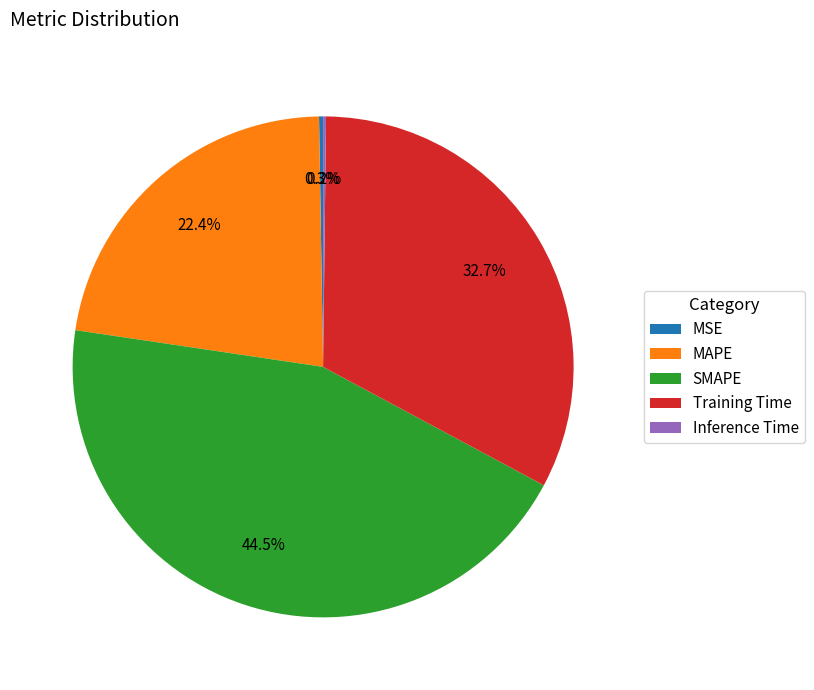

Which has a higher value, SMAPE or MAPE?

SMAPE